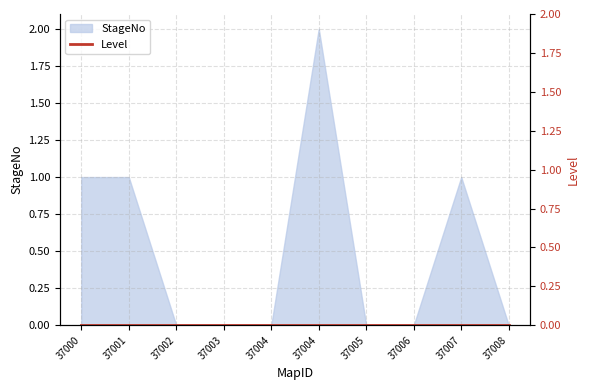

At which category does the chart reach its peak across all series?

37004